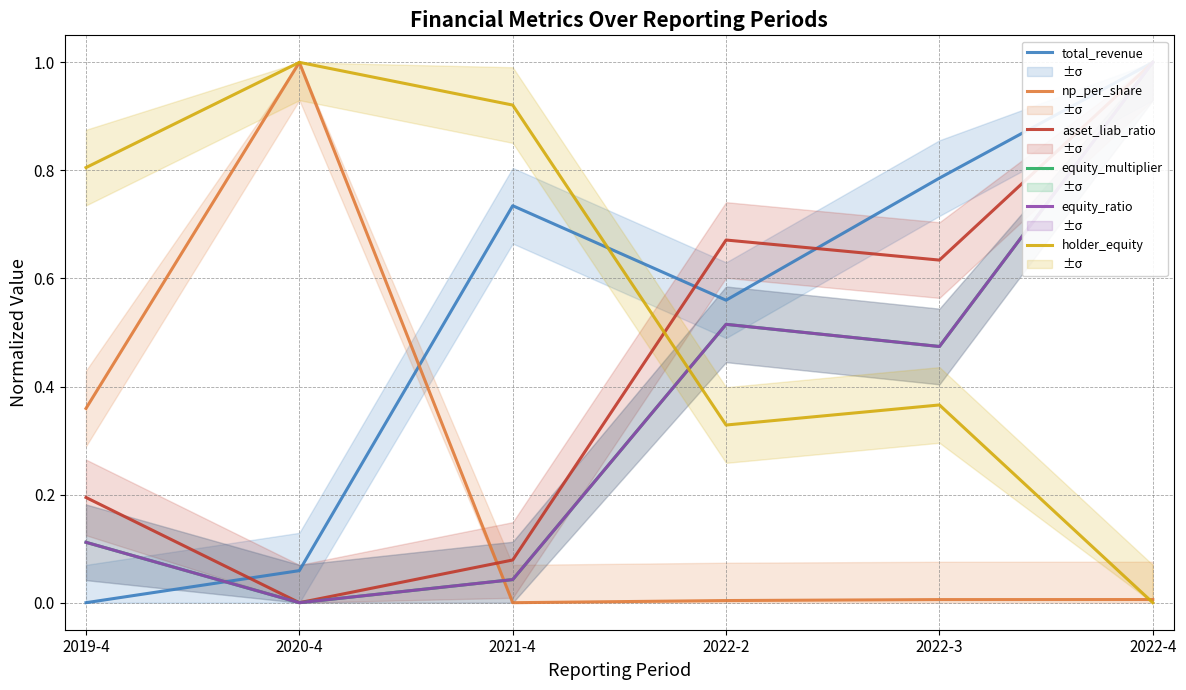

Which series changed the most between 2020-4 and 2022-4?

asset_liab_ratio